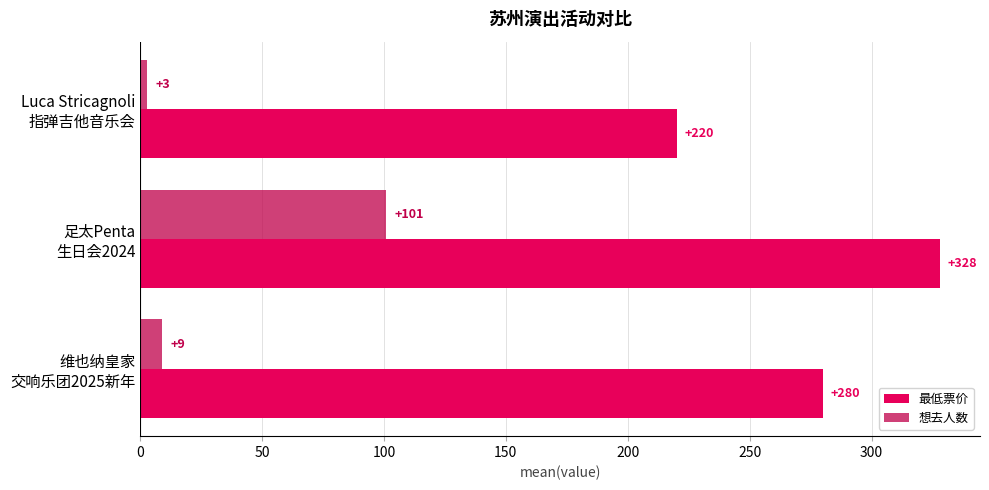

Where is 最低票价 nearest to the value 274?

维也纳皇家
交响乐团2025新年